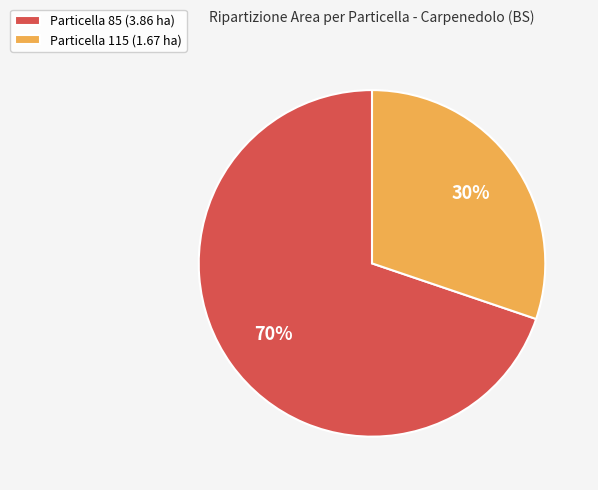

How many segments does this pie chart have?

2